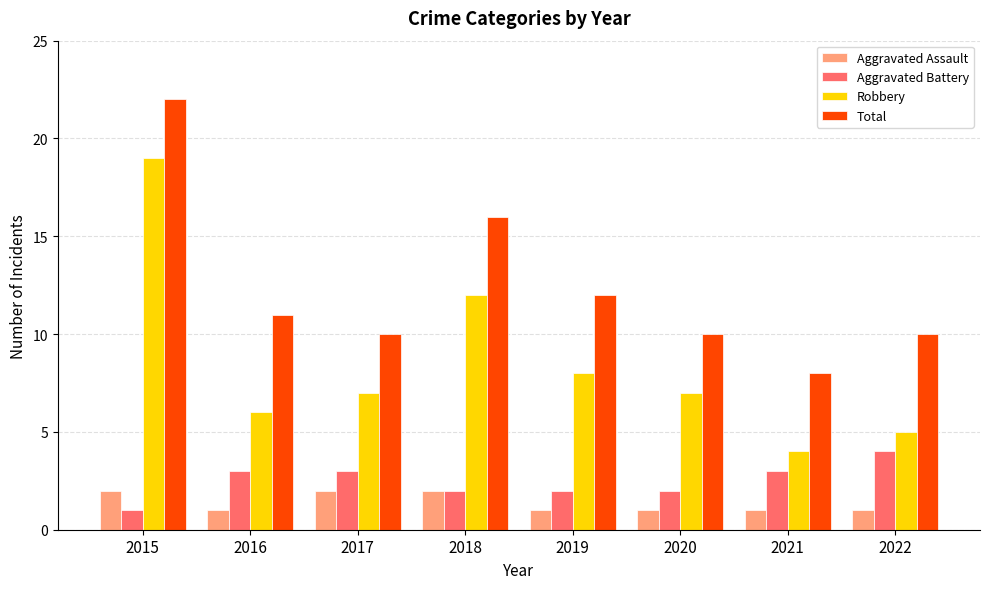

The Aggravated Battery series shows 2 at 2021. True or false?

False